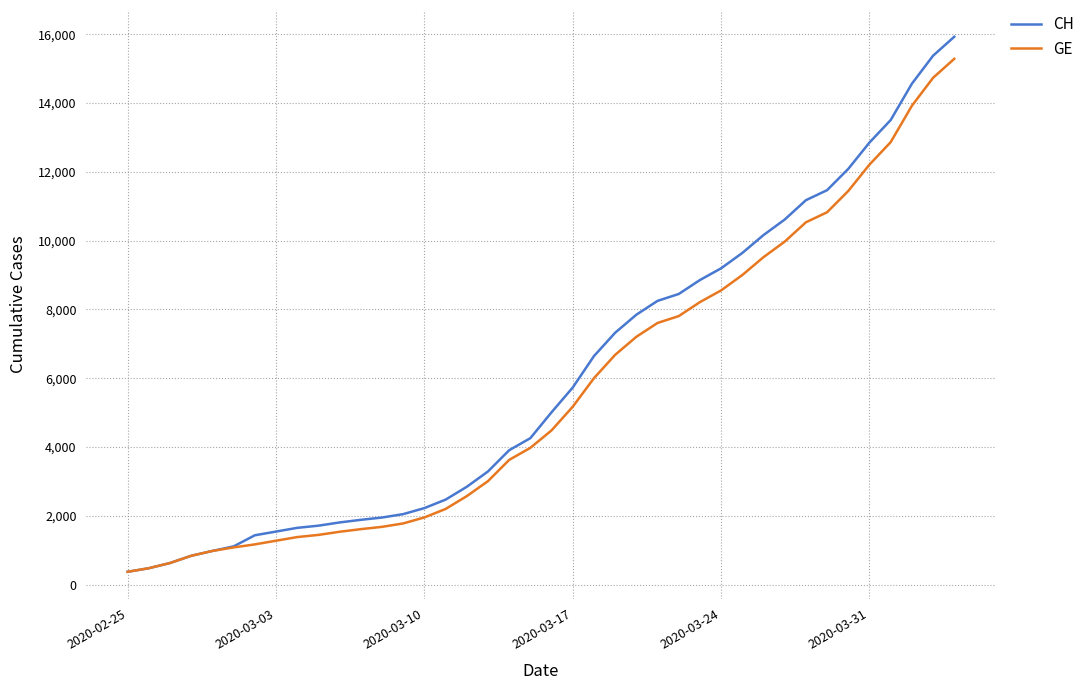

Which series has the widest spread of values?

CH